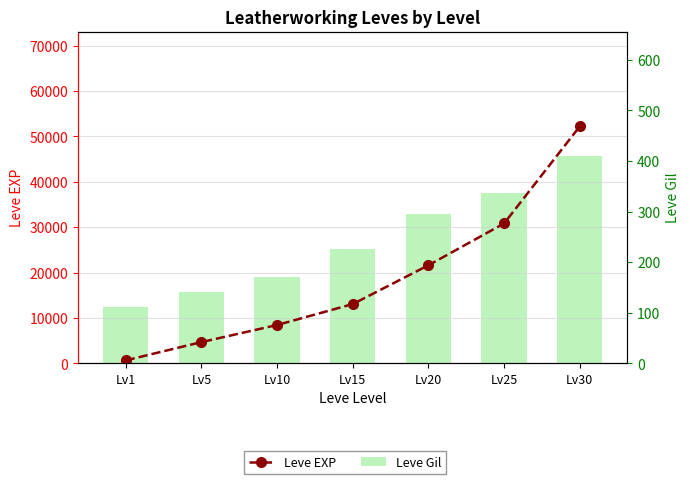

Which label corresponds to the smallest value in the chart?

Lv1